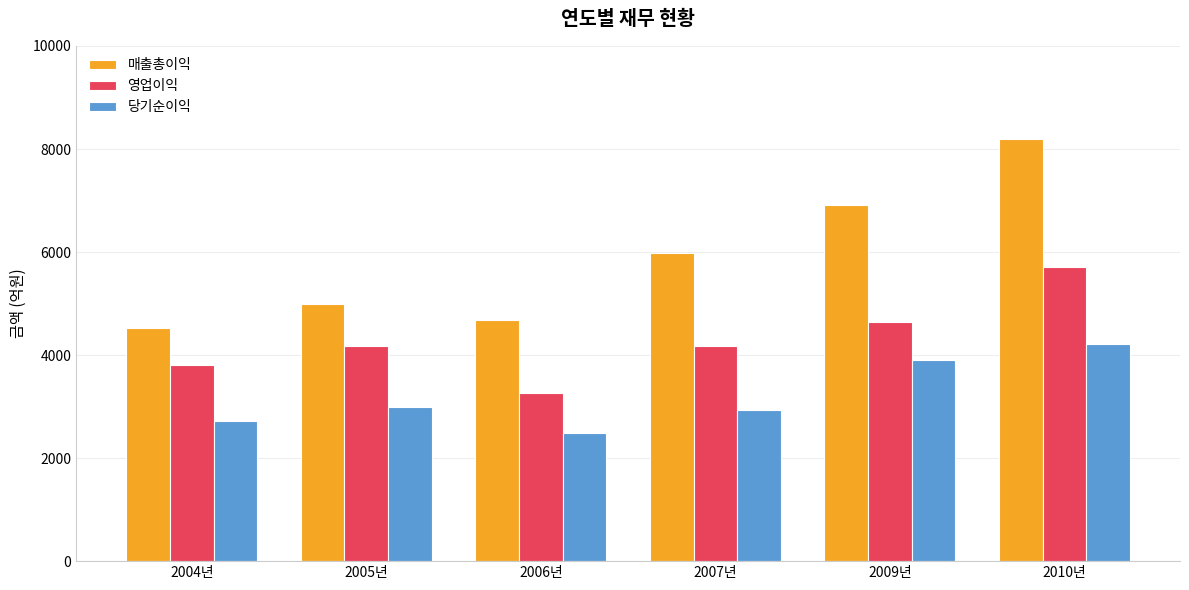

Rank the series by their average value, from lowest to highest.

당기순이익, 영업이익, 매출총이익